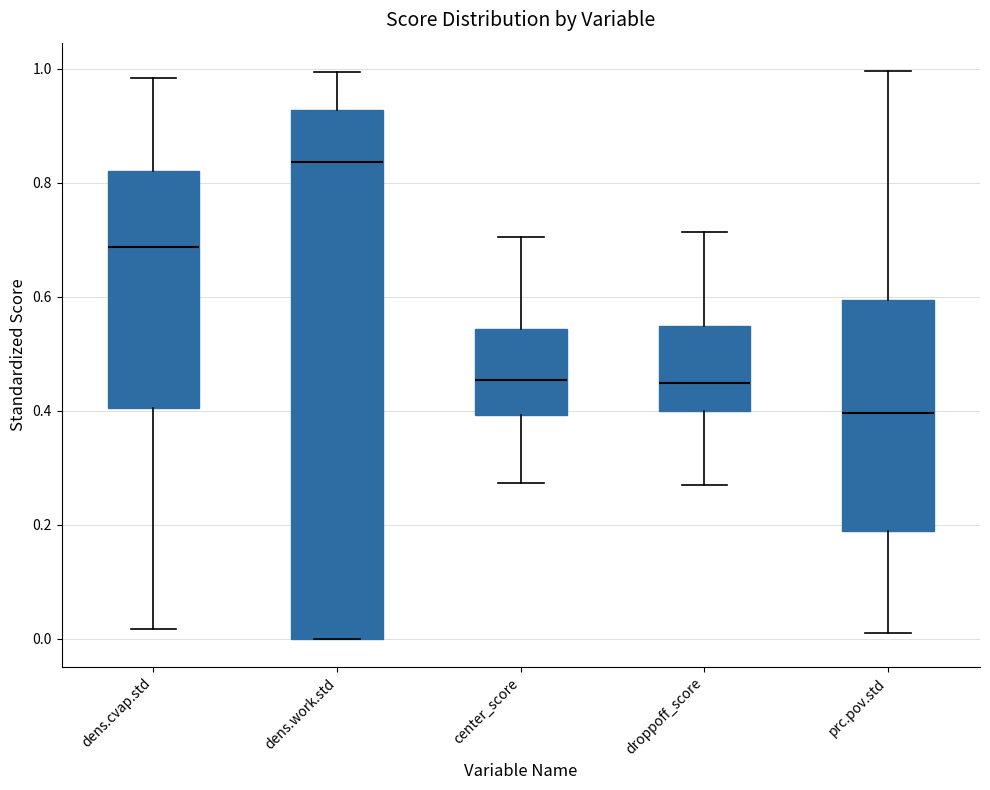

Reading left to right, read every box against the y-axis: the position of its median line, the range the box covers, and the ends of its whiskers. The values are not printed on the chart, so give them approximately, as read against the axis.

dens.cvap.std: median 0.68, box 0.40 to 0.82, whiskers 0.02 to 0.98
dens.work.std: median 0.84, box 0.00 to 0.92, whiskers 0.00 to 1.00
center_score: median 0.46, box 0.40 to 0.54, whiskers 0.28 to 0.70
droppoff_score: median 0.44, box 0.40 to 0.54, whiskers 0.26 to 0.72
prc.pov.std: median 0.40, box 0.18 to 0.60, whiskers 0.00 to 1.00